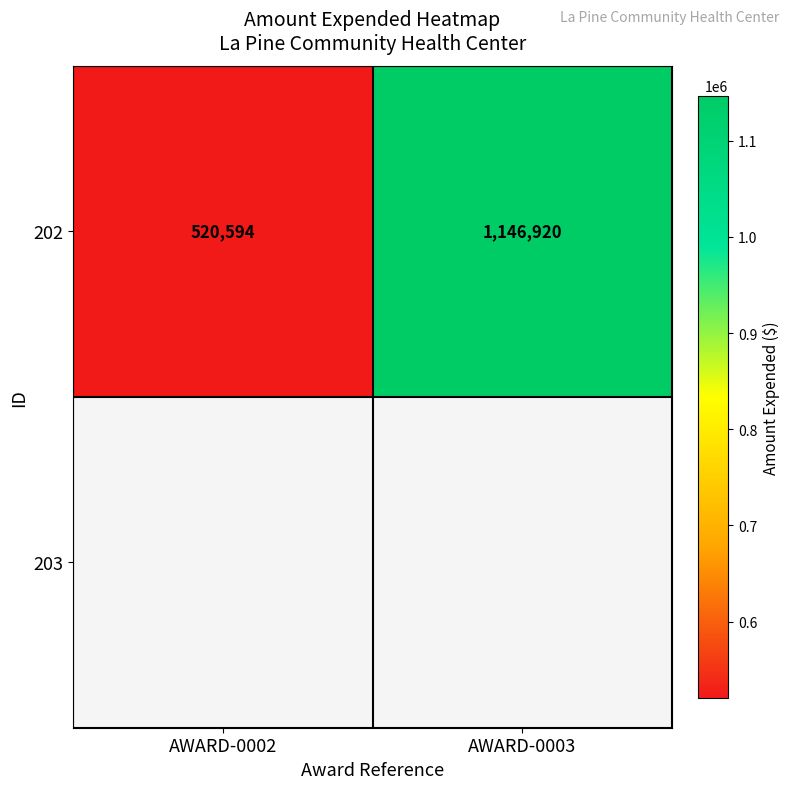

True or false: the data shows 291452 at AWARD-0002.

False